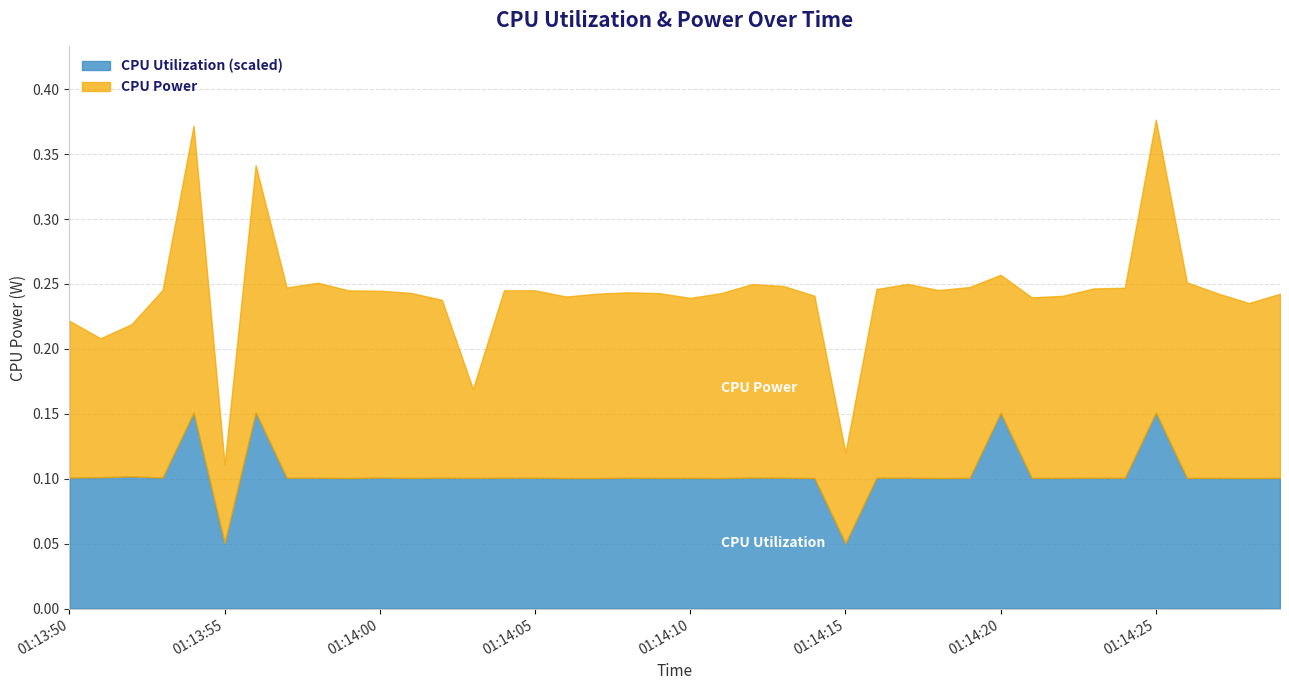

Is it true that CPU Utilization equals 0.0 at 01:14:24?

False